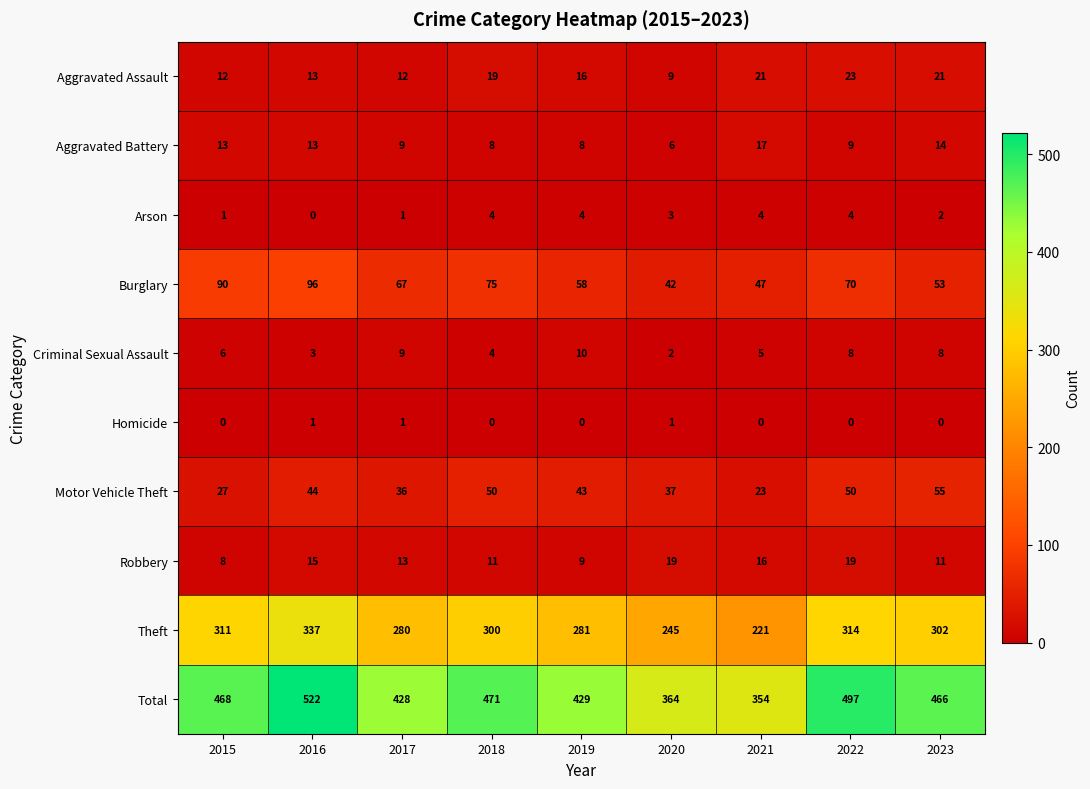

How many categories are shown in the chart?

9